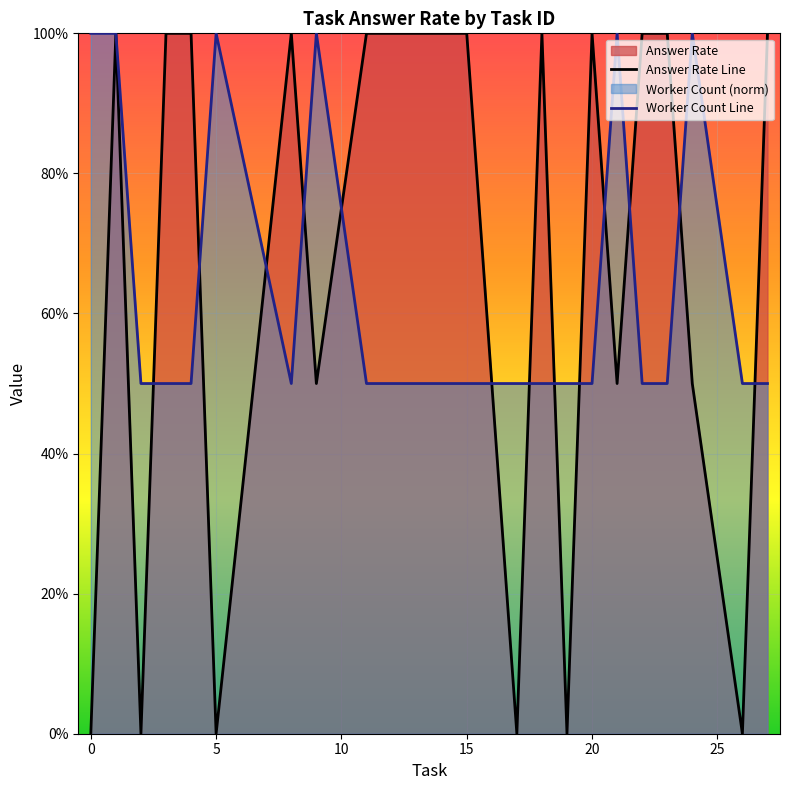

How many lines are shown in the chart?

2